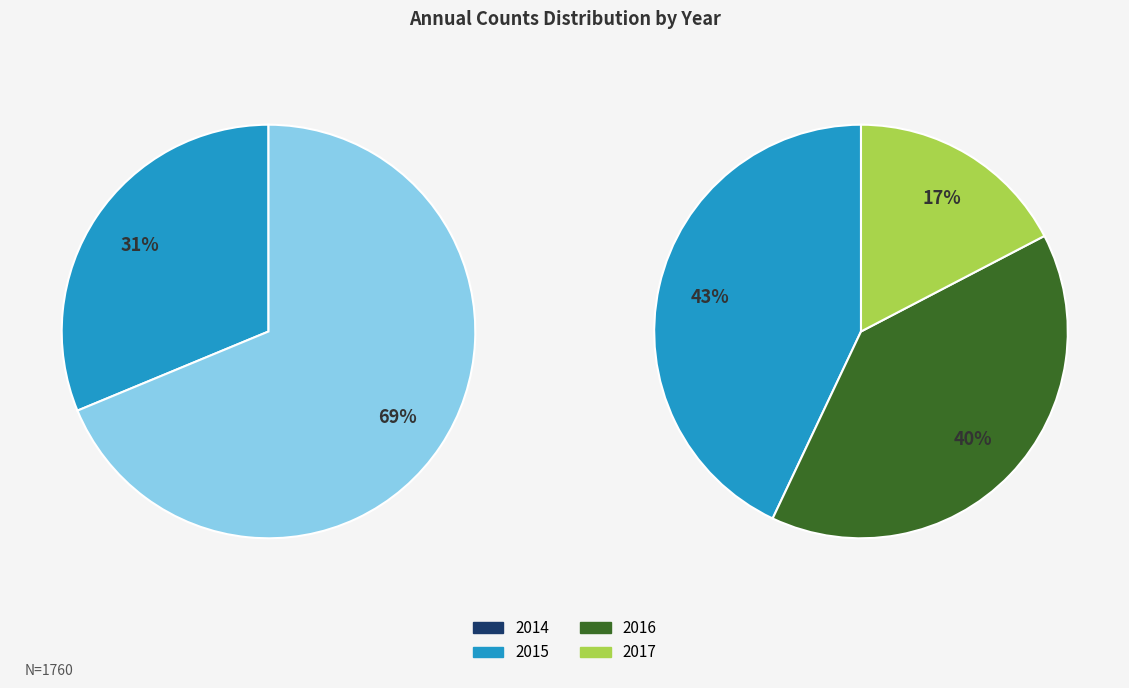

How much of the chart is everything except 2015?

69.8%